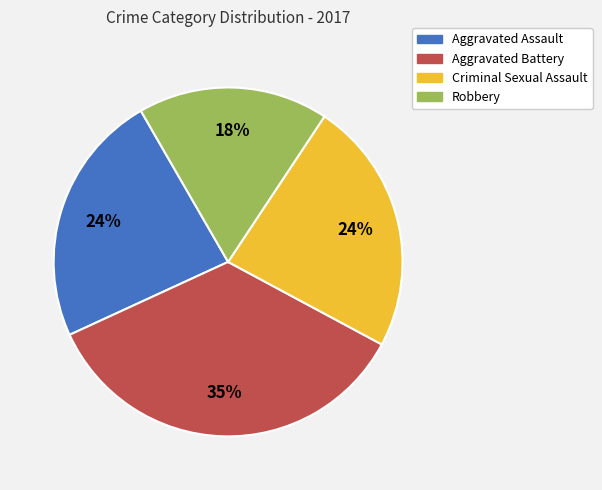

Approximately how many times larger is the value at Aggravated Assault compared to Robbery?

1.3